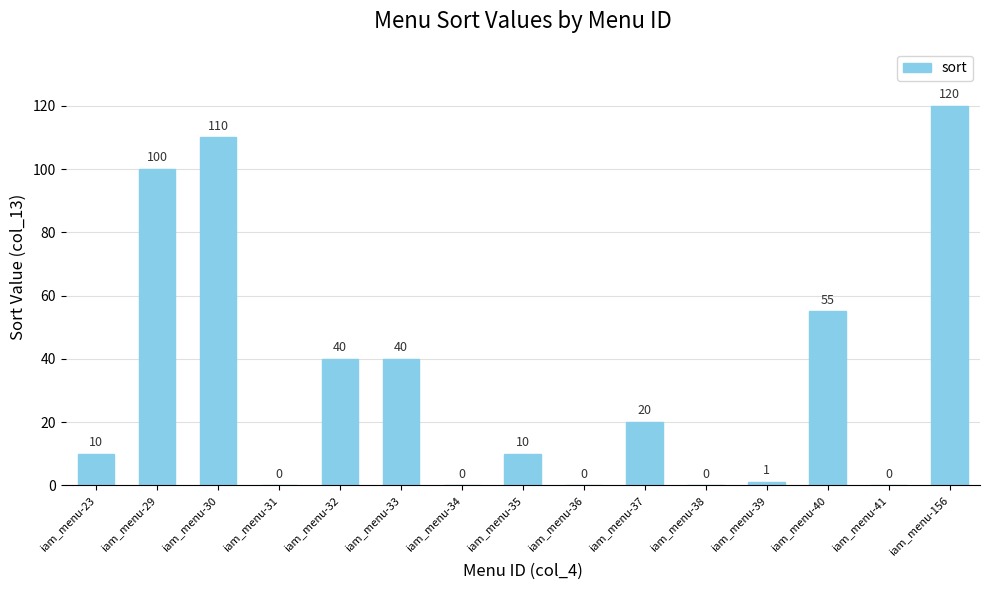

Reading right to left, list all the values displayed in this chart.

120	0	55	1	0	20	0	10	0	40	40	0	110	100	10